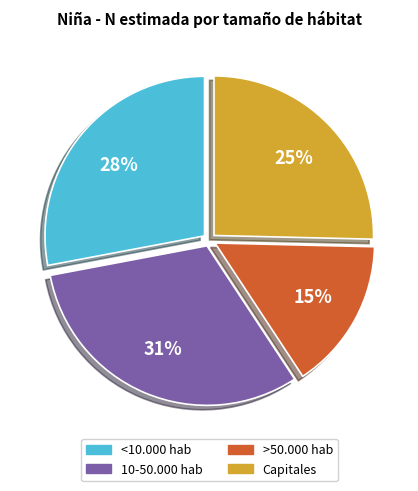

To the nearest percent, what is the average slice percentage?

25%